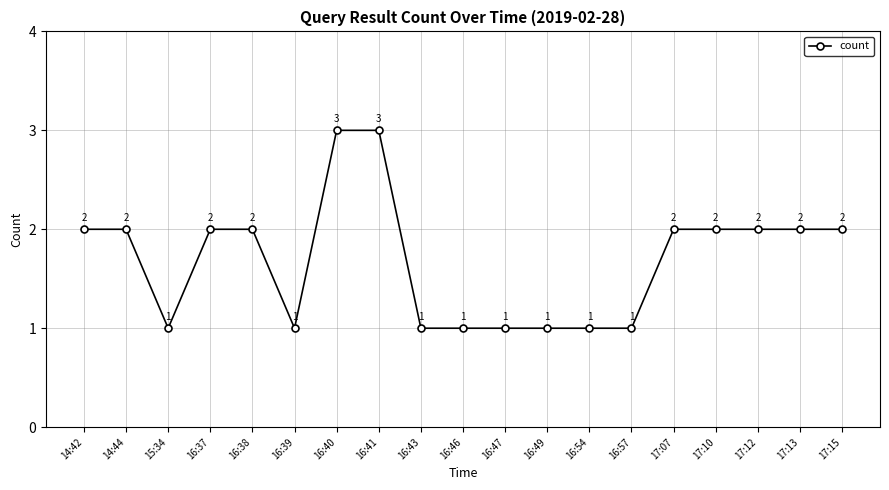

How many values are between 1 and 2?

17